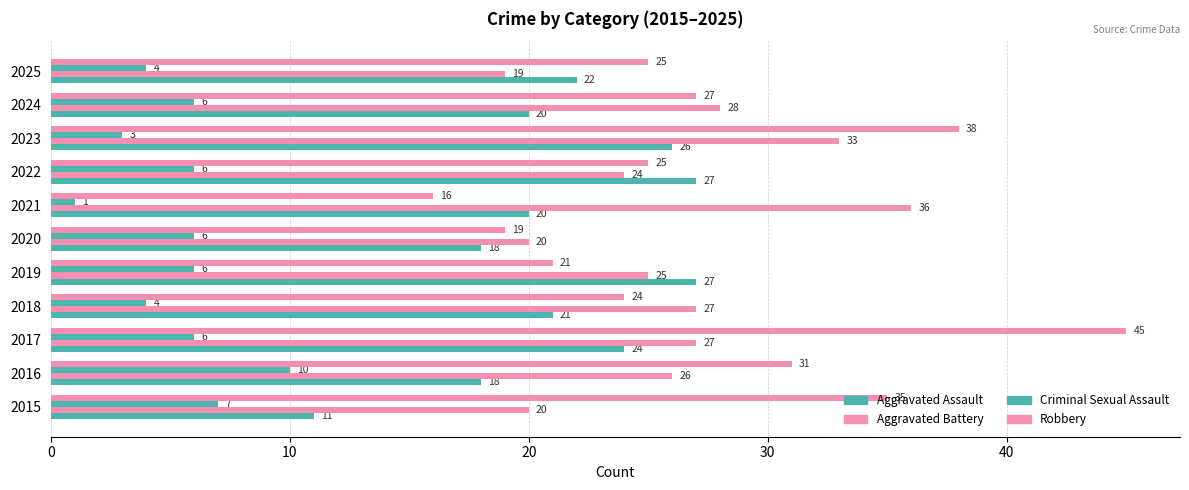

What is the difference between the second highest and minimum values in the Aggravated Battery series?

14